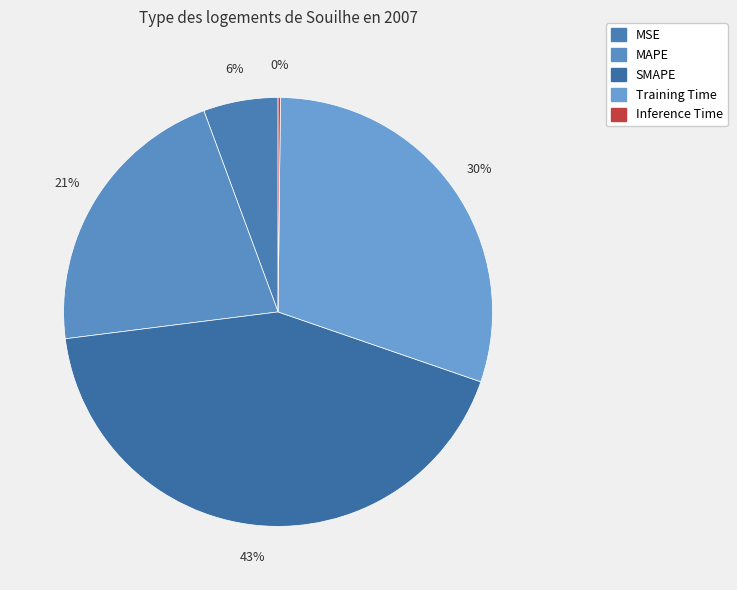

To the nearest percent, what percentage of the pie is MSE?

6%